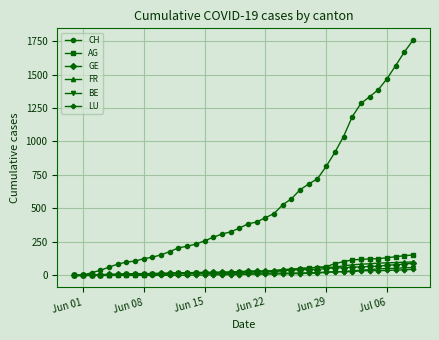

Which series has the largest range (max minus min)?

CH